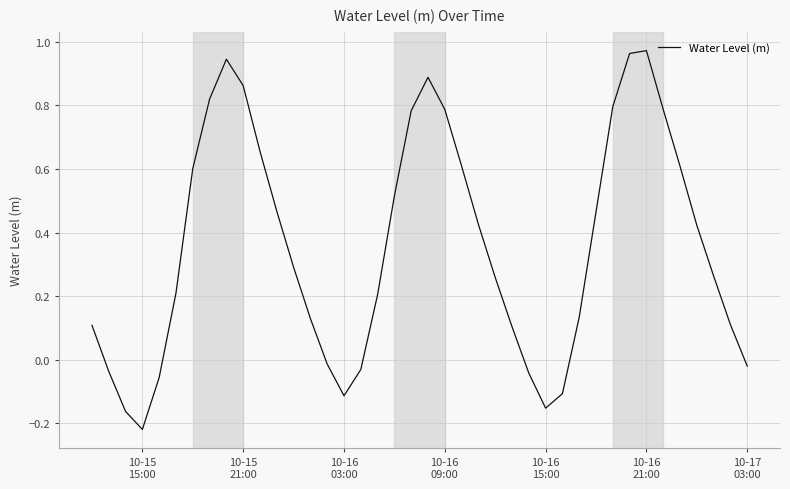

Count the number of categories in the chart.

40